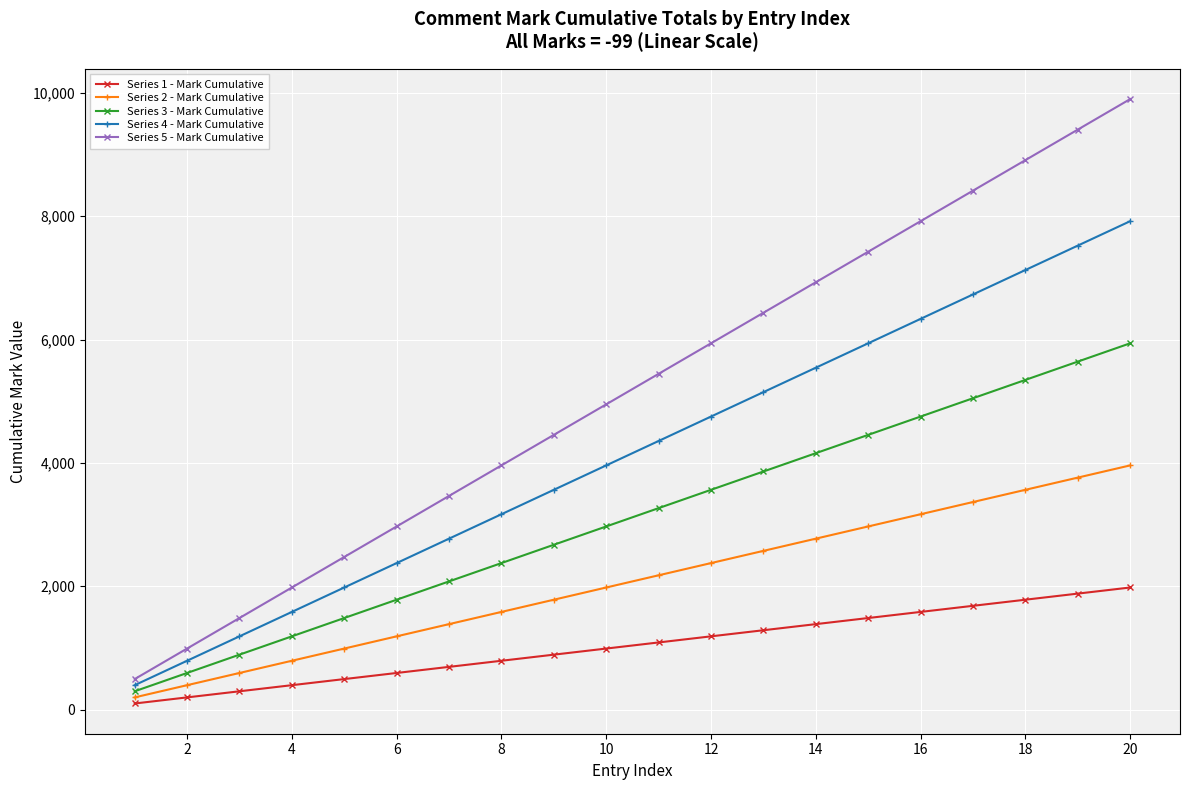

Reading left to right, list all the values displayed in this chart.

Series 1 - Mark Cumulative: 99	198	297	396	495	594	693	792	891	990	1089	1188	1287	1386	1485	1584	1683	1782	1881	1980
Series 2 - Mark Cumulative: 198	396	594	792	990	1188	1386	1584	1782	1980	2178	2376	2574	2772	2970	3168	3366	3564	3762	3960
Series 3 - Mark Cumulative: 297	594	891	1188	1485	1782	2079	2376	2673	2970	3267	3564	3861	4158	4455	4752	5049	5346	5643	5940
Series 4 - Mark Cumulative: 396	792	1188	1584	1980	2376	2772	3168	3564	3960	4356	4752	5148	5544	5940	6336	6732	7128	7524	7920
Series 5 - Mark Cumulative: 495	990	1485	1980	2475	2970	3465	3960	4455	4950	5445	5940	6435	6930	7425	7920	8415	8910	9405	9900